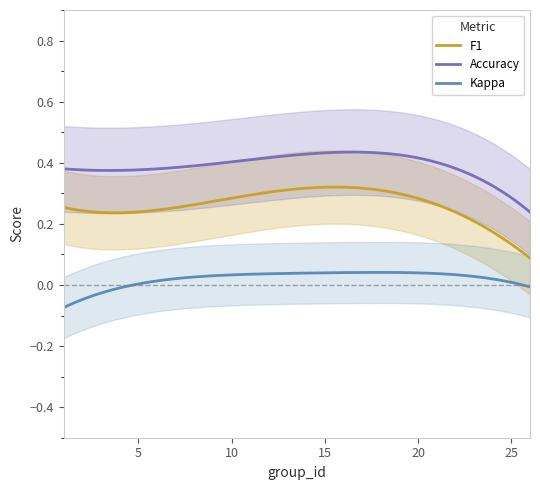

True or false: F1 and Kappa cross at least once.

False